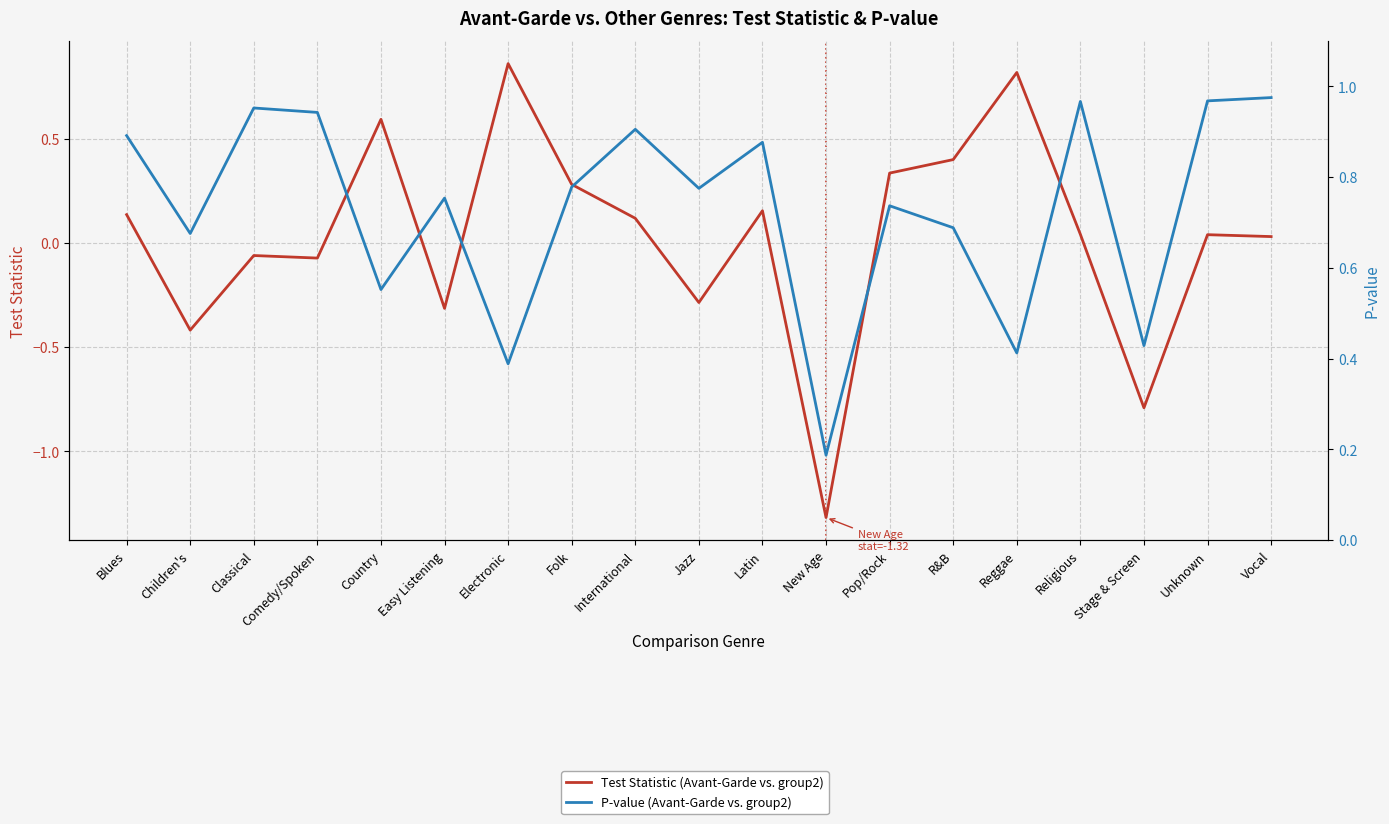

True or false: Test Statistic (Avant-Garde vs. group2) has more than 0 interior local peaks.

True